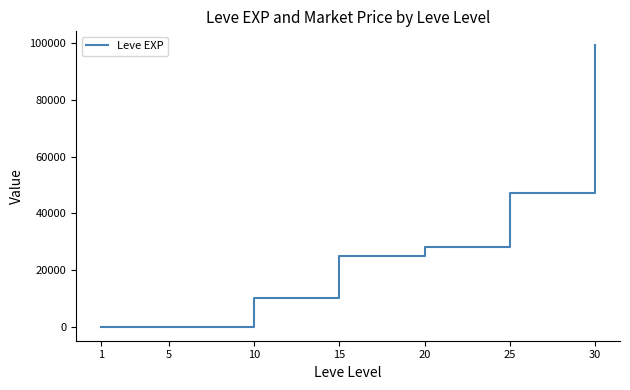

What is the average value?

29888